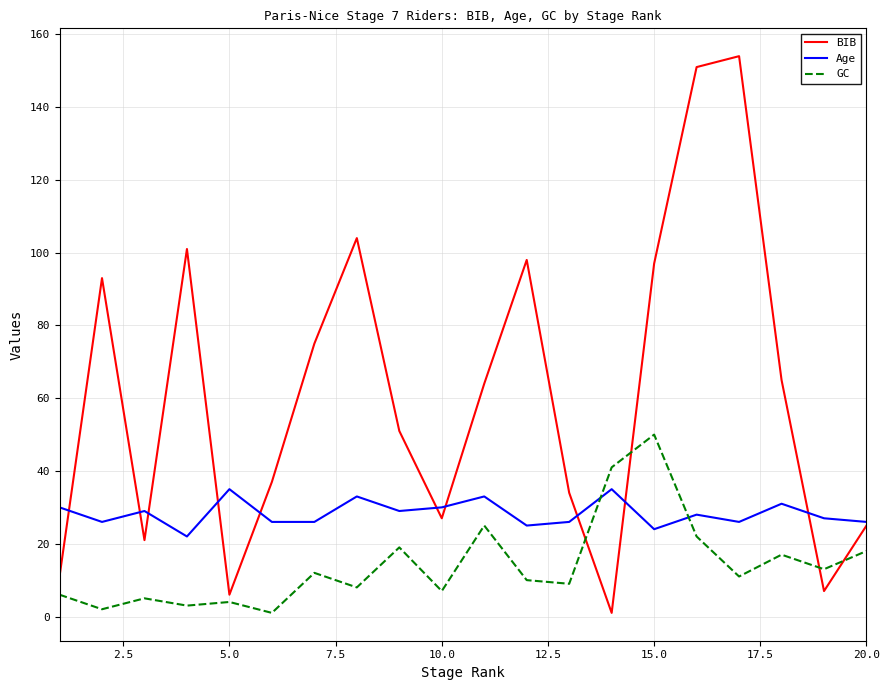

What is the greatest value displayed?

154